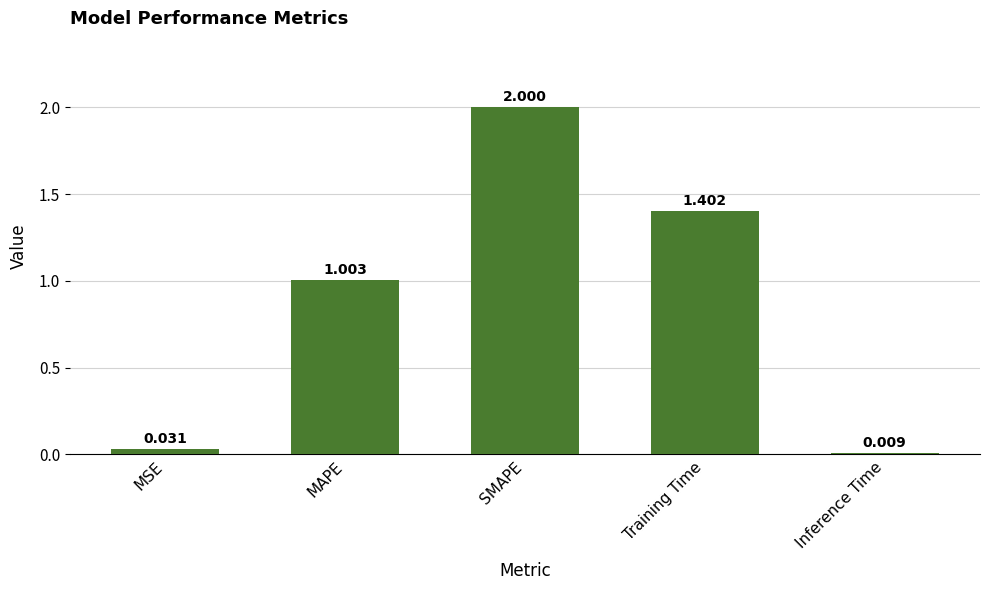

What is the sum of all values?

4.4